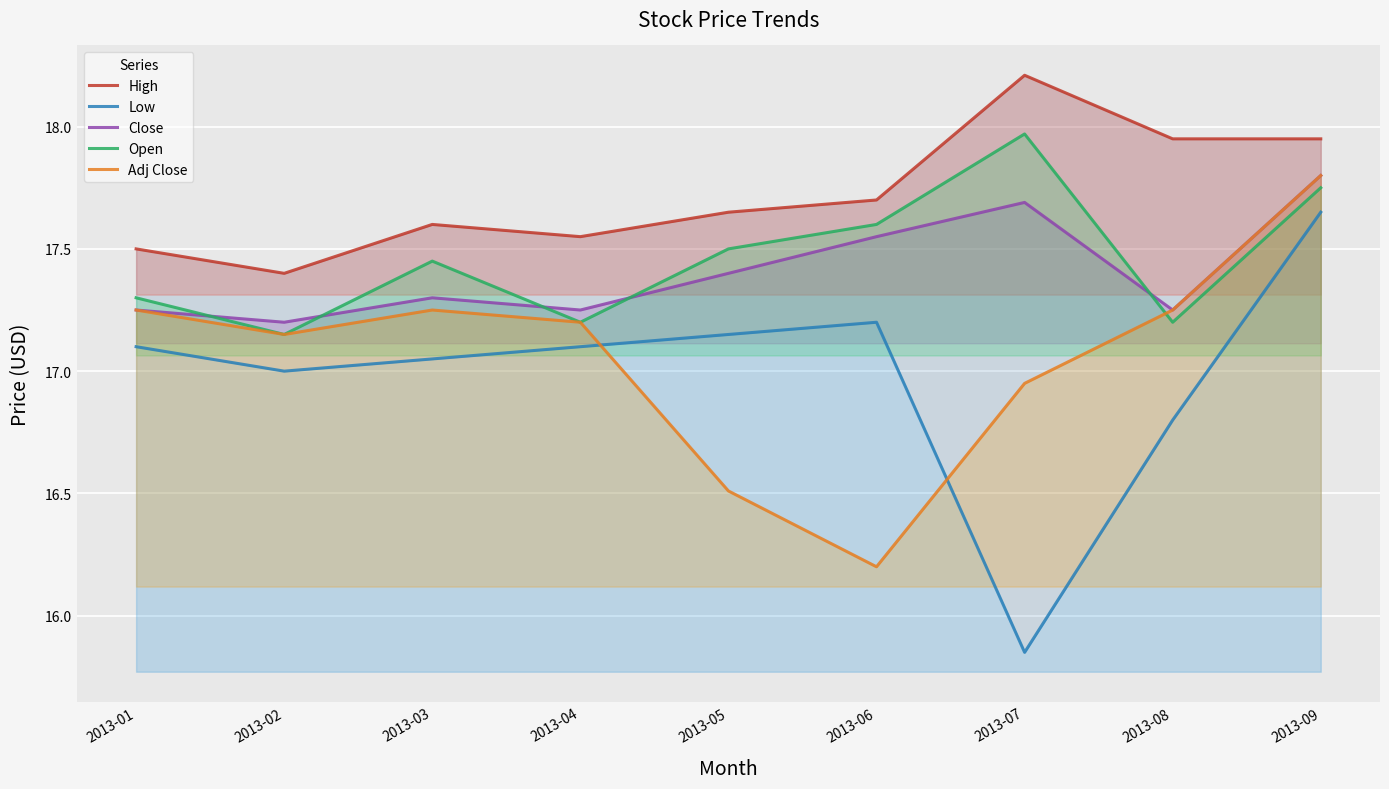

What is the value of the Adj Close point at the 1st from the left?

17.2